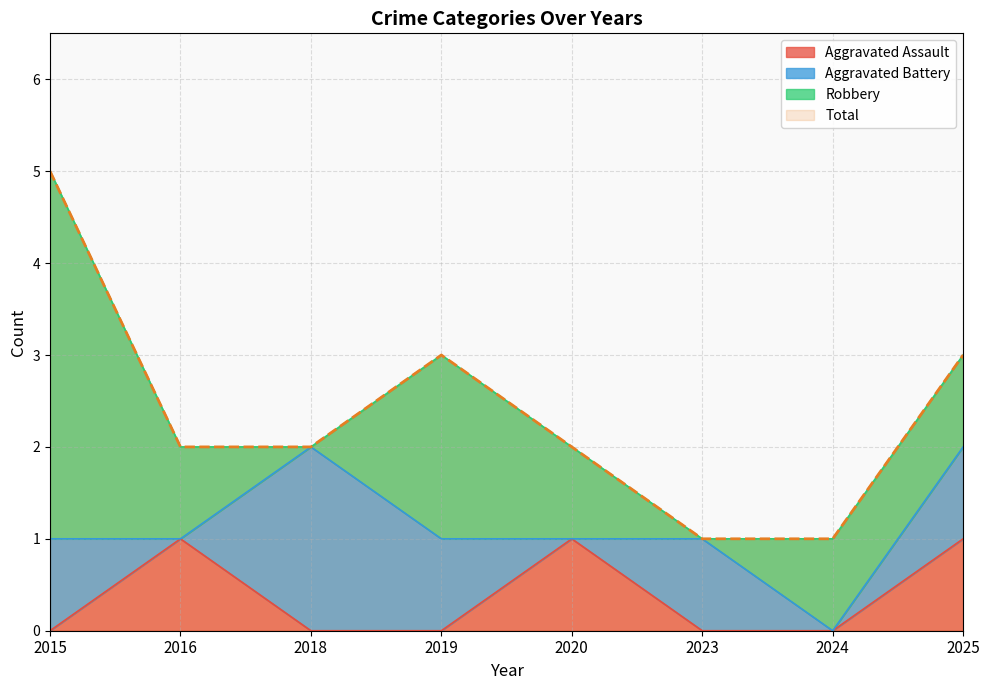

At which label does Aggravated Assault reach its peak?

2016